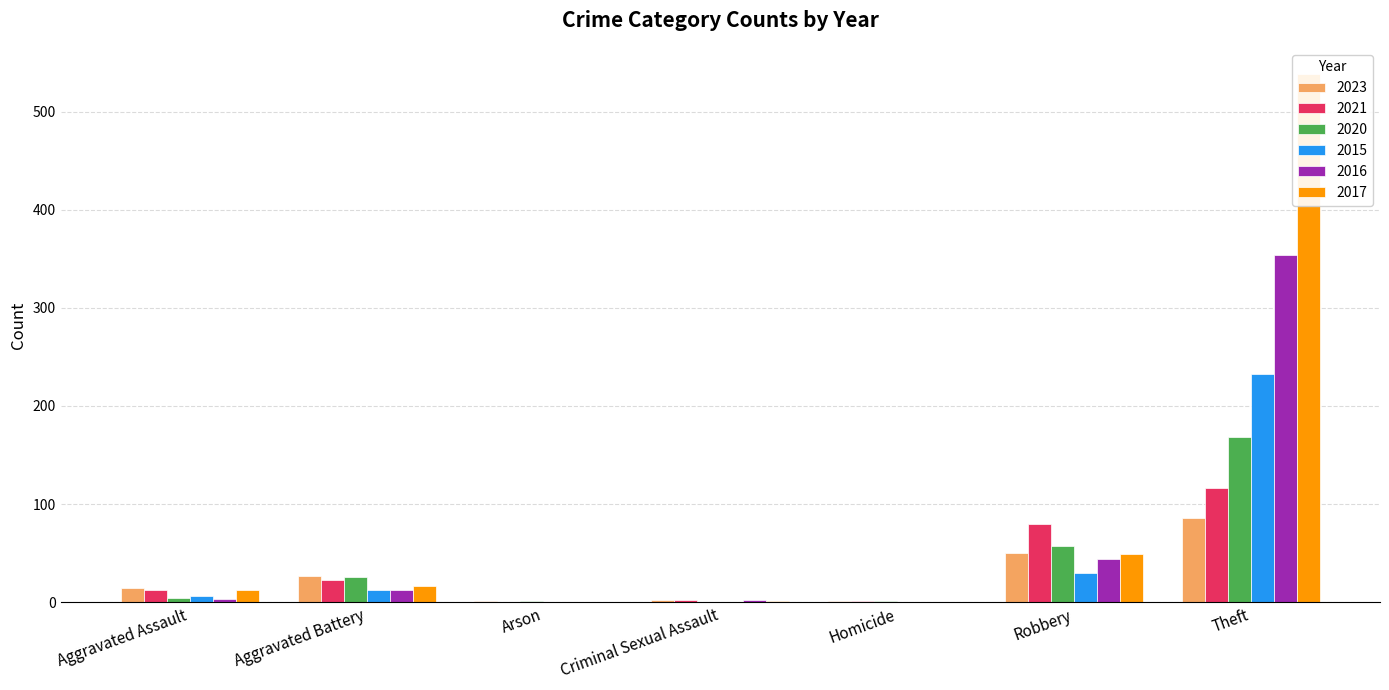

What is the label of the 4th bar from the left?

Criminal Sexual Assault